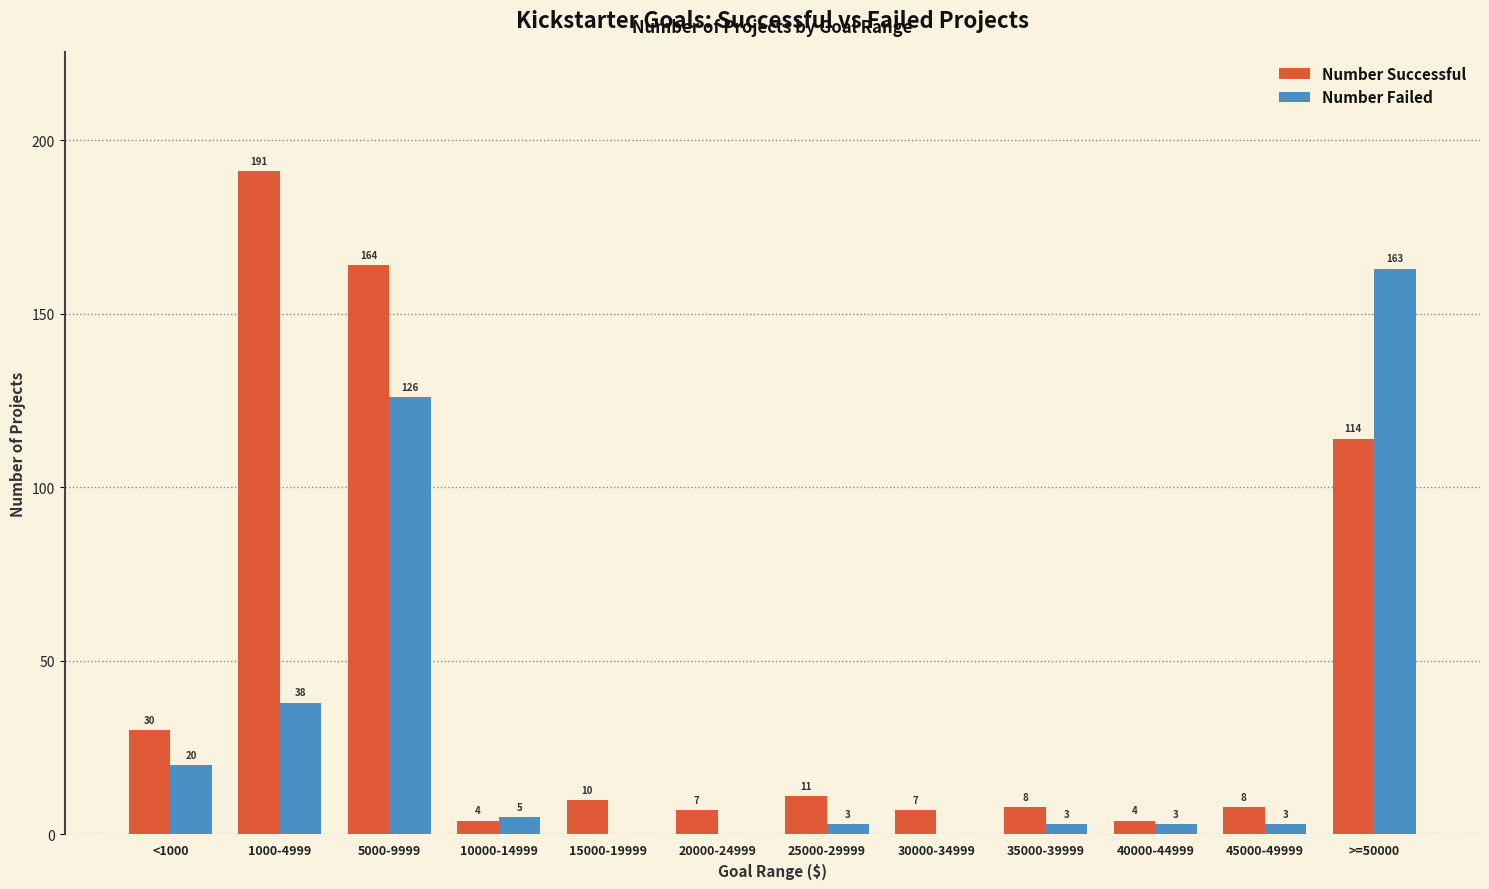

Which category has the highest value in the Number Successful series?

1000-4999